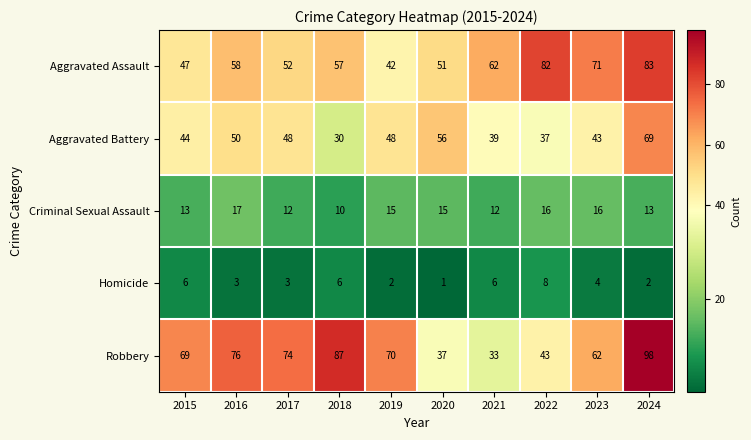

Count the Homicide values in the range 2 to 6.

8